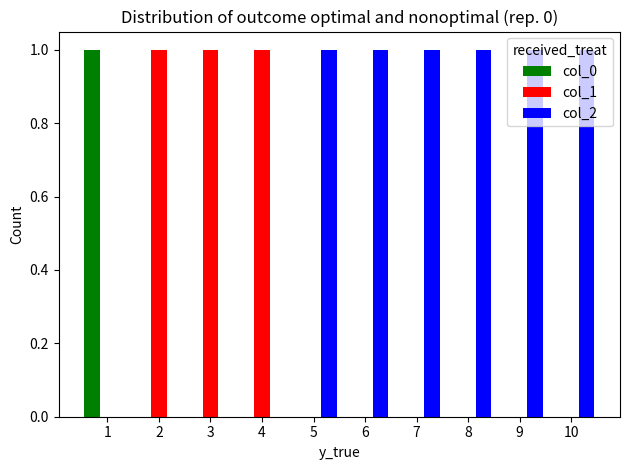

What is the total value across all series at 9?

1